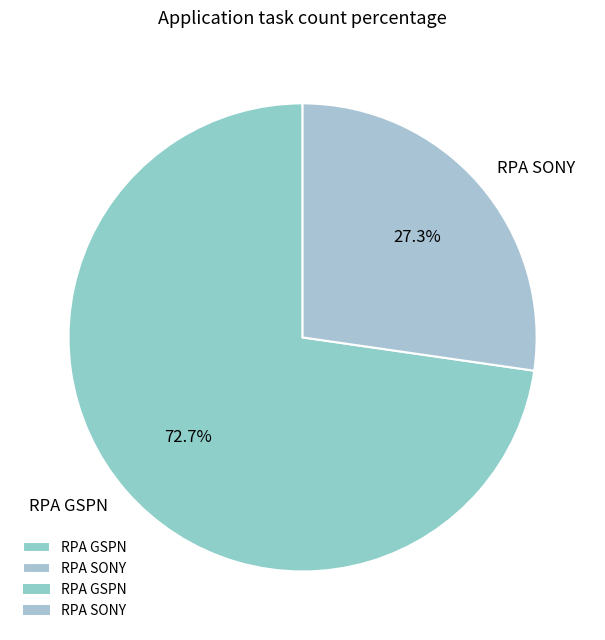

Which category accounts for the majority?

RPA GSPN